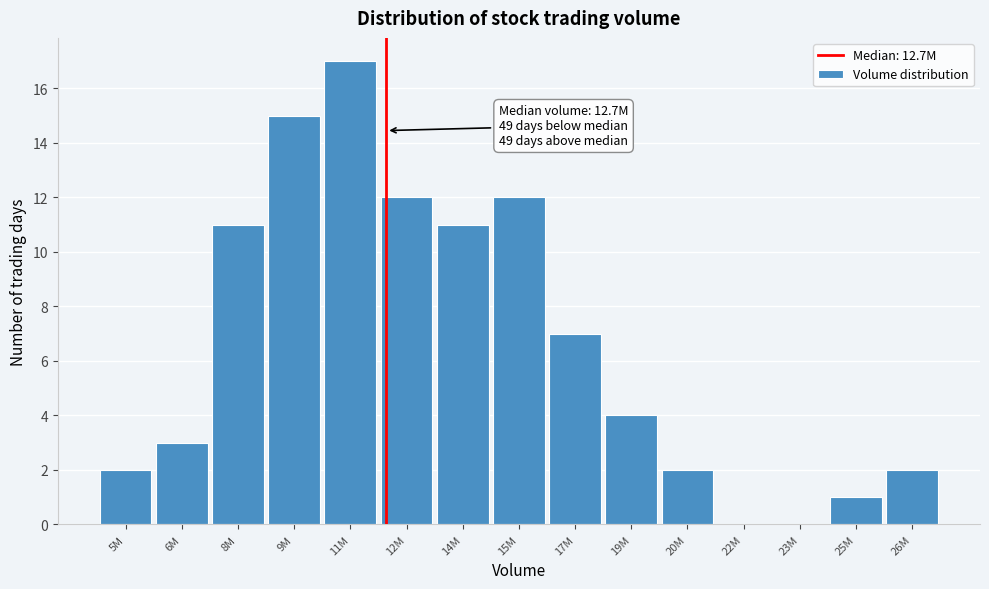

Reading left to right, what are all the values shown in this chart?

5M=2	6M=3	8M=11	9M=15	11M=17	12M=12	14M=11	15M=12	17M=7	19M=4	20M=2	22M=0	23M=0	25M=1	26M=2